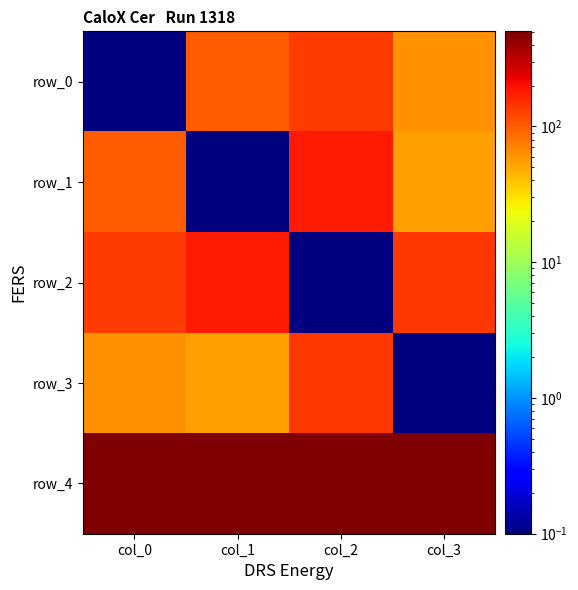

At which label does row_1 first exceed 99?

col_2